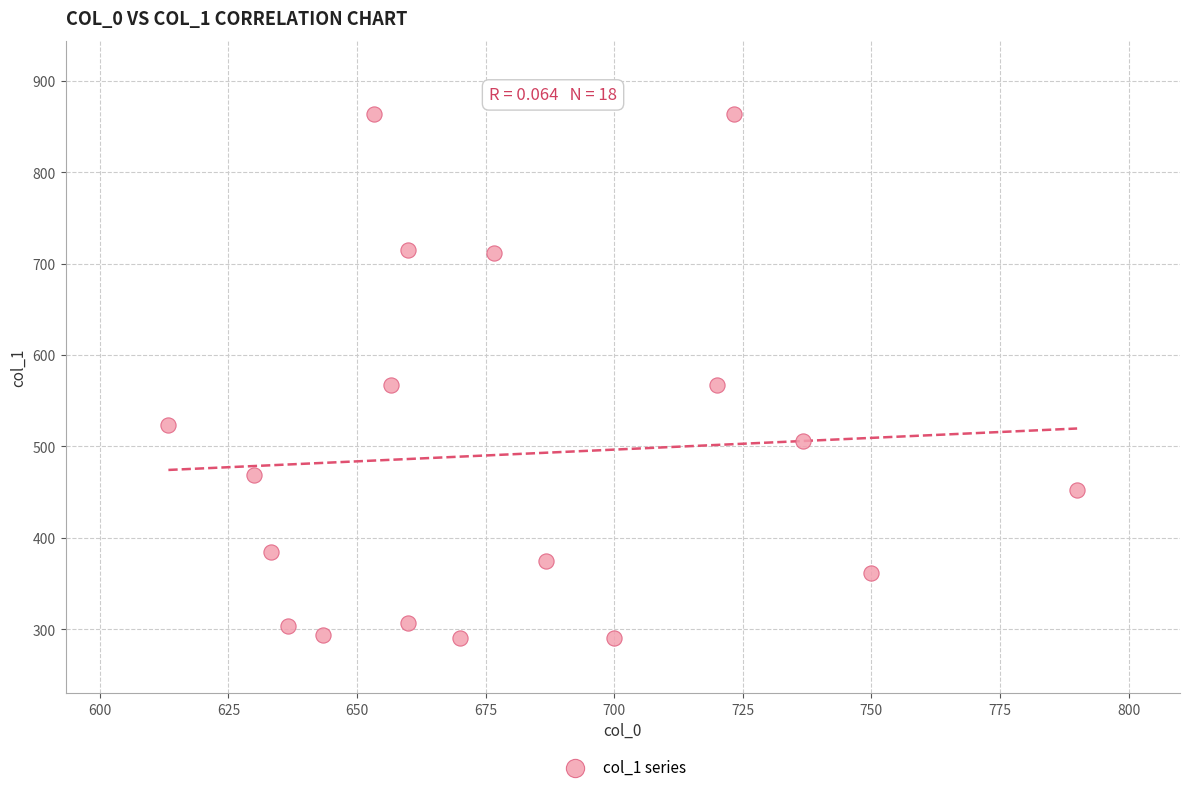

What is the range of X values (max minus min)?

176.7